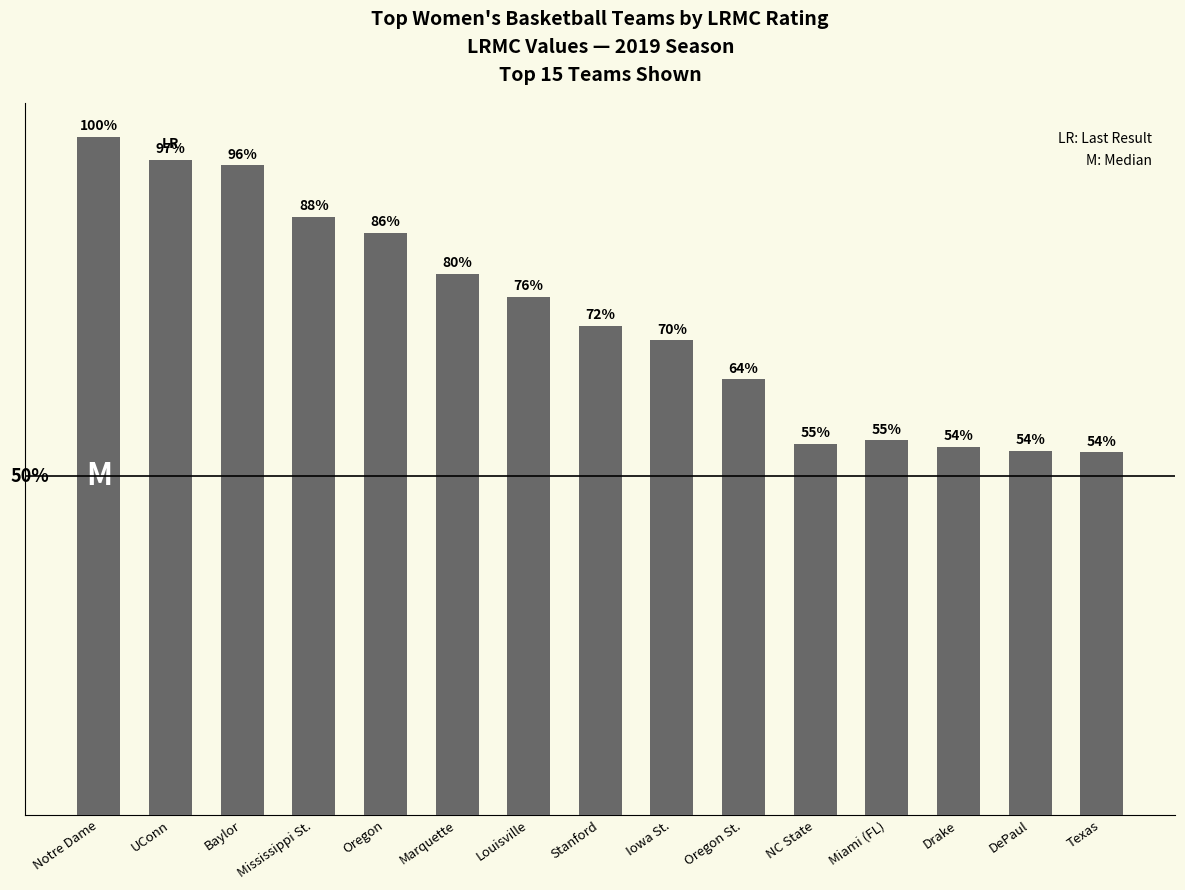

Does the chart contain any negative values?

No